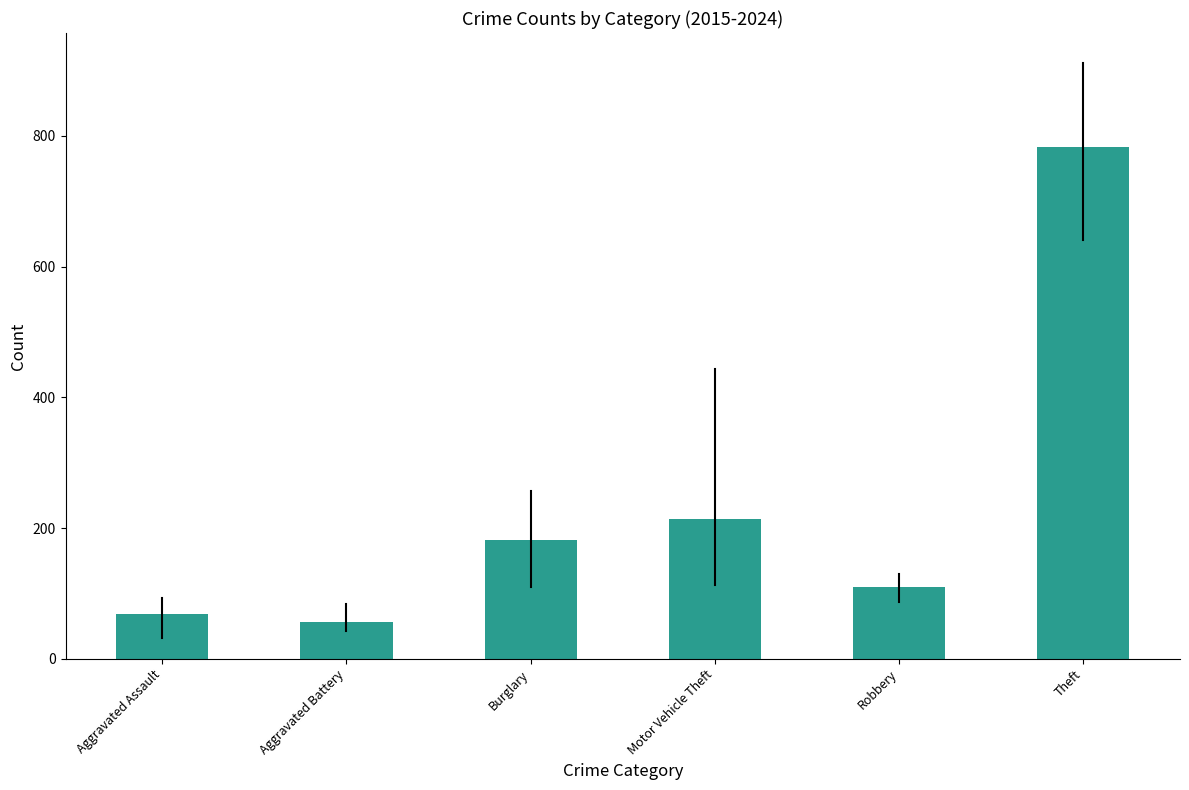

Rank the categories by value from highest to lowest.

Theft, Motor Vehicle Theft, Burglary, Robbery, Aggravated Assault, Aggravated Battery